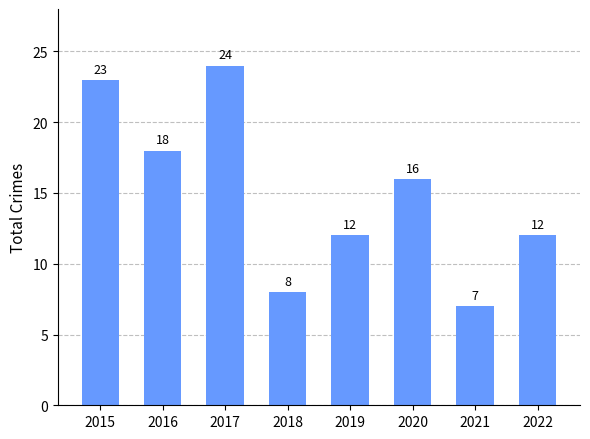

What is the difference between the maximum and minimum values?

17